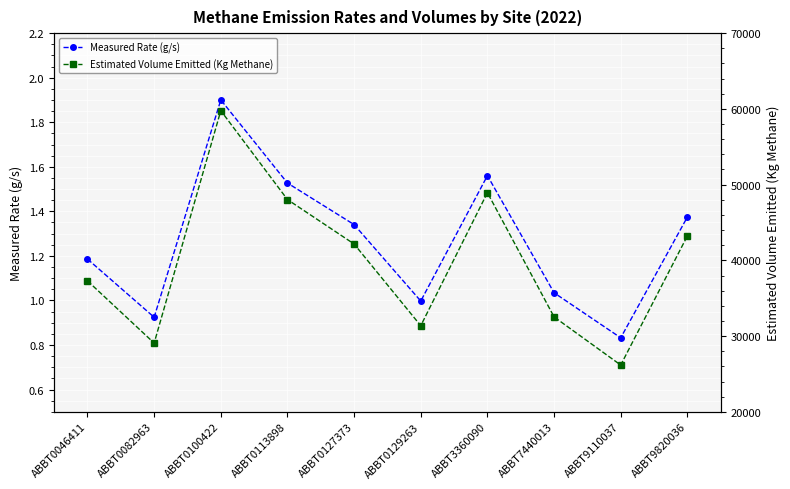

Rank the categories by Measured Rate (g/s) value from highest to lowest.

ABBT0100422, ABBT3360090, ABBT0113898, ABBT9820036, ABBT0127373, ABBT0046411, ABBT7440013, ABBT0129263, ABBT0082963, ABBT9110037